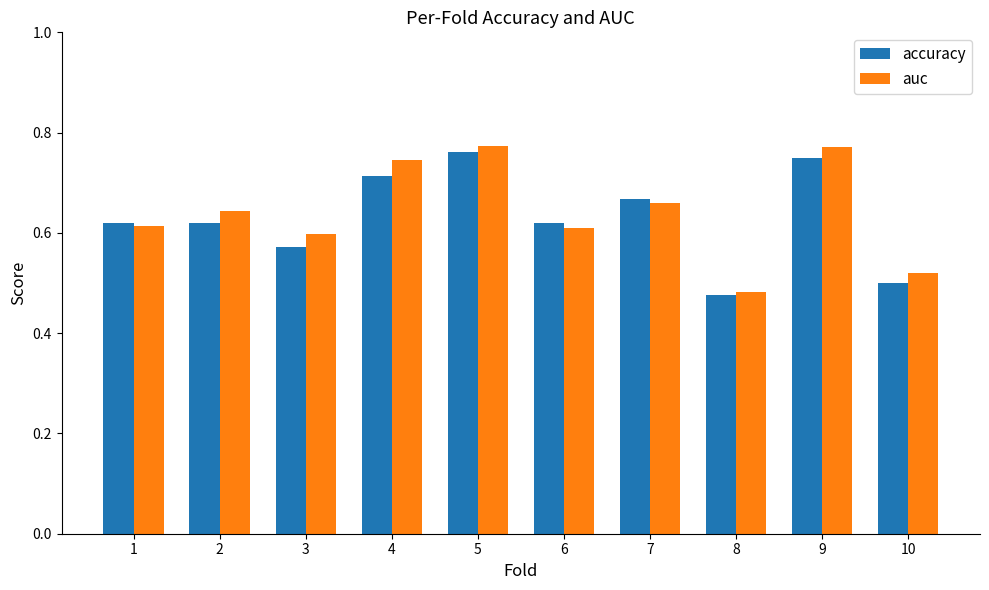

What is the total value across all series at 5?

1.5